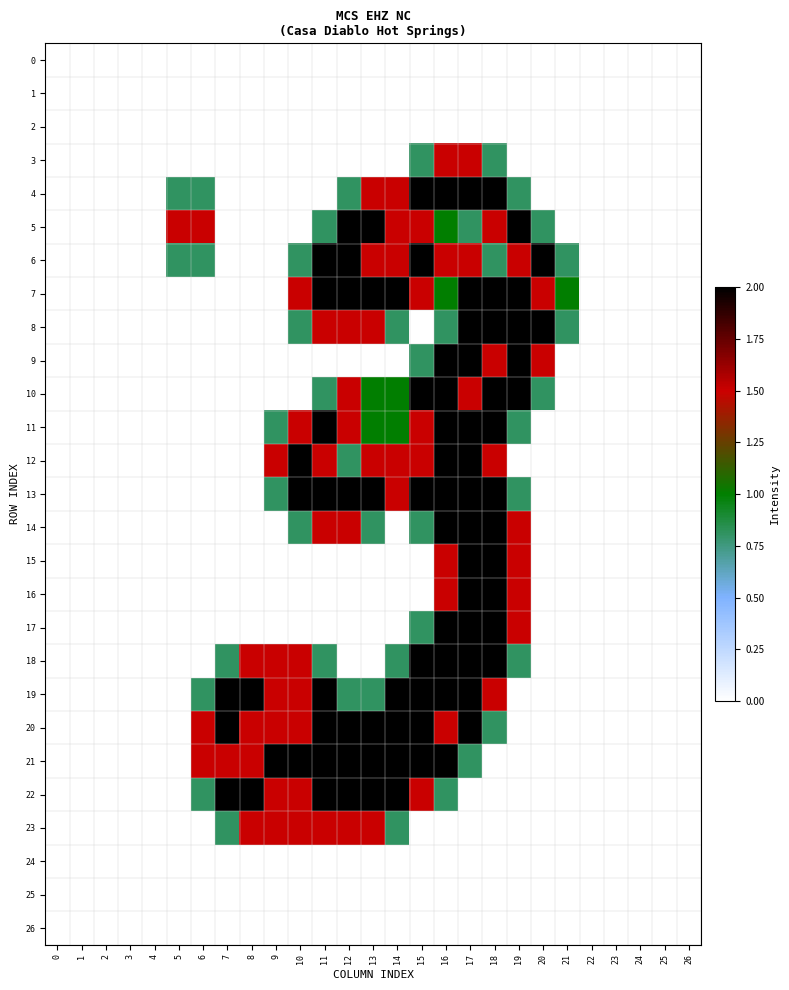

Reading right to left, what are all the values shown in this chart?

0: 26=0.0	25=0.0	24=0.0	23=0.0	22=0.0	21=0.0	20=0.0	19=0.0	18=0.0	17=0.0	16=0.0	15=0.0	14=0.0	13=0.0	12=0.0	11=0.0	10=0.0	9=0.0	8=0.0	7=0.0	6=0.0	5=0.0	4=0.0	3=0.0	2=0.0	1=0.0	0=0.0
1: 26=0.0	25=0.0	24=0.0	23=0.0	22=0.0	21=0.0	20=0.0	19=0.0	18=0.0	17=0.0	16=0.0	15=0.0	14=0.0	13=0.0	12=0.0	11=0.0	10=0.0	9=0.0	8=0.0	7=0.0	6=0.0	5=0.0	4=0.0	3=0.0	2=0.0	1=0.0	0=0.0
2: 26=0.0	25=0.0	24=0.0	23=0.0	22=0.0	21=0.0	20=0.0	19=0.0	18=0.0	17=0.0	16=0.0	15=0.0	14=0.0	13=0.0	12=0.0	11=0.0	10=0.0	9=0.0	8=0.0	7=0.0	6=0.0	5=0.0	4=0.0	3=0.0	2=0.0	1=0.0	0=0.0
3: 26=0.0	25=0.0	24=0.0	23=0.0	22=0.0	21=0.0	20=0.0	19=0.0	18=0.8	17=1.5	16=1.5	15=0.8	14=0.0	13=0.0	12=0.0	11=0.0	10=0.0	9=0.0	8=0.0	7=0.0	6=0.0	5=0.0	4=0.0	3=0.0	2=0.0	1=0.0	0=0.0
4: 26=0.0	25=0.0	24=0.0	23=0.0	22=0.0	21=0.0	20=0.0	19=0.8	18=2.0	17=2.0	16=2.0	15=2.0	14=1.5	13=1.5	12=0.8	11=0.0	10=0.0	9=0.0	8=0.0	7=0.0	6=0.8	5=0.8	4=0.0	3=0.0	2=0.0	1=0.0	0=0.0
5: 26=0.0	25=0.0	24=0.0	23=0.0	22=0.0	21=0.0	20=0.8	19=2.0	18=1.5	17=0.8	16=1.0	15=1.5	14=1.5	13=2.0	12=2.0	11=0.8	10=0.0	9=0.0	8=0.0	7=0.0	6=1.5	5=1.5	4=0.0	3=0.0	2=0.0	1=0.0	0=0.0
6: 26=0.0	25=0.0	24=0.0	23=0.0	22=0.0	21=0.8	20=2.0	19=1.5	18=0.8	17=1.5	16=1.5	15=2.0	14=1.5	13=1.5	12=2.0	11=2.0	10=0.8	9=0.0	8=0.0	7=0.0	6=0.8	5=0.8	4=0.0	3=0.0	2=0.0	1=0.0	0=0.0
7: 26=0.0	25=0.0	24=0.0	23=0.0	22=0.0	21=1.0	20=1.5	19=2.0	18=2.0	17=2.0	16=1.0	15=1.5	14=2.0	13=2.0	12=2.0	11=2.0	10=1.5	9=0.0	8=0.0	7=0.0	6=0.0	5=0.0	4=0.0	3=0.0	2=0.0	1=0.0	0=0.0
8: 26=0.0	25=0.0	24=0.0	23=0.0	22=0.0	21=0.8	20=2.0	19=2.0	18=2.0	17=2.0	16=0.8	15=0.0	14=0.8	13=1.5	12=1.5	11=1.5	10=0.8	9=0.0	8=0.0	7=0.0	6=0.0	5=0.0	4=0.0	3=0.0	2=0.0	1=0.0	0=0.0
9: 26=0.0	25=0.0	24=0.0	23=0.0	22=0.0	21=0.0	20=1.5	19=2.0	18=1.5	17=2.0	16=2.0	15=0.8	14=0.0	13=0.0	12=0.0	11=0.0	10=0.0	9=0.0	8=0.0	7=0.0	6=0.0	5=0.0	4=0.0	3=0.0	2=0.0	1=0.0	0=0.0
10: 26=0.0	25=0.0	24=0.0	23=0.0	22=0.0	21=0.0	20=0.8	19=2.0	18=2.0	17=1.5	16=2.0	15=2.0	14=1.0	13=1.0	12=1.5	11=0.8	10=0.0	9=0.0	8=0.0	7=0.0	6=0.0	5=0.0	4=0.0	3=0.0	2=0.0	1=0.0	0=0.0
11: 26=0.0	25=0.0	24=0.0	23=0.0	22=0.0	21=0.0	20=0.0	19=0.8	18=2.0	17=2.0	16=2.0	15=1.5	14=1.0	13=1.0	12=1.5	11=2.0	10=1.5	9=0.8	8=0.0	7=0.0	6=0.0	5=0.0	4=0.0	3=0.0	2=0.0	1=0.0	0=0.0
12: 26=0.0	25=0.0	24=0.0	23=0.0	22=0.0	21=0.0	20=0.0	19=0.0	18=1.5	17=2.0	16=2.0	15=1.5	14=1.5	13=1.5	12=0.8	11=1.5	10=2.0	9=1.5	8=0.0	7=0.0	6=0.0	5=0.0	4=0.0	3=0.0	2=0.0	1=0.0	0=0.0
13: 26=0.0	25=0.0	24=0.0	23=0.0	22=0.0	21=0.0	20=0.0	19=0.8	18=2.0	17=2.0	16=2.0	15=2.0	14=1.5	13=2.0	12=2.0	11=2.0	10=2.0	9=0.8	8=0.0	7=0.0	6=0.0	5=0.0	4=0.0	3=0.0	2=0.0	1=0.0	0=0.0
14: 26=0.0	25=0.0	24=0.0	23=0.0	22=0.0	21=0.0	20=0.0	19=1.5	18=2.0	17=2.0	16=2.0	15=0.8	14=0.0	13=0.8	12=1.5	11=1.5	10=0.8	9=0.0	8=0.0	7=0.0	6=0.0	5=0.0	4=0.0	3=0.0	2=0.0	1=0.0	0=0.0
15: 26=0.0	25=0.0	24=0.0	23=0.0	22=0.0	21=0.0	20=0.0	19=1.5	18=2.0	17=2.0	16=1.5	15=0.0	14=0.0	13=0.0	12=0.0	11=0.0	10=0.0	9=0.0	8=0.0	7=0.0	6=0.0	5=0.0	4=0.0	3=0.0	2=0.0	1=0.0	0=0.0
16: 26=0.0	25=0.0	24=0.0	23=0.0	22=0.0	21=0.0	20=0.0	19=1.5	18=2.0	17=2.0	16=1.5	15=0.0	14=0.0	13=0.0	12=0.0	11=0.0	10=0.0	9=0.0	8=0.0	7=0.0	6=0.0	5=0.0	4=0.0	3=0.0	2=0.0	1=0.0	0=0.0
17: 26=0.0	25=0.0	24=0.0	23=0.0	22=0.0	21=0.0	20=0.0	19=1.5	18=2.0	17=2.0	16=2.0	15=0.8	14=0.0	13=0.0	12=0.0	11=0.0	10=0.0	9=0.0	8=0.0	7=0.0	6=0.0	5=0.0	4=0.0	3=0.0	2=0.0	1=0.0	0=0.0
18: 26=0.0	25=0.0	24=0.0	23=0.0	22=0.0	21=0.0	20=0.0	19=0.8	18=2.0	17=2.0	16=2.0	15=2.0	14=0.8	13=0.0	12=0.0	11=0.8	10=1.5	9=1.5	8=1.5	7=0.8	6=0.0	5=0.0	4=0.0	3=0.0	2=0.0	1=0.0	0=0.0
19: 26=0.0	25=0.0	24=0.0	23=0.0	22=0.0	21=0.0	20=0.0	19=0.0	18=1.5	17=2.0	16=2.0	15=2.0	14=2.0	13=0.8	12=0.8	11=2.0	10=1.5	9=1.5	8=2.0	7=2.0	6=0.8	5=0.0	4=0.0	3=0.0	2=0.0	1=0.0	0=0.0
20: 26=0.0	25=0.0	24=0.0	23=0.0	22=0.0	21=0.0	20=0.0	19=0.0	18=0.8	17=2.0	16=1.5	15=2.0	14=2.0	13=2.0	12=2.0	11=2.0	10=1.5	9=1.5	8=1.5	7=2.0	6=1.5	5=0.0	4=0.0	3=0.0	2=0.0	1=0.0	0=0.0
21: 26=0.0	25=0.0	24=0.0	23=0.0	22=0.0	21=0.0	20=0.0	19=0.0	18=0.0	17=0.8	16=2.0	15=2.0	14=2.0	13=2.0	12=2.0	11=2.0	10=2.0	9=2.0	8=1.5	7=1.5	6=1.5	5=0.0	4=0.0	3=0.0	2=0.0	1=0.0	0=0.0
22: 26=0.0	25=0.0	24=0.0	23=0.0	22=0.0	21=0.0	20=0.0	19=0.0	18=0.0	17=0.0	16=0.8	15=1.5	14=2.0	13=2.0	12=2.0	11=2.0	10=1.5	9=1.5	8=2.0	7=2.0	6=0.8	5=0.0	4=0.0	3=0.0	2=0.0	1=0.0	0=0.0
23: 26=0.0	25=0.0	24=0.0	23=0.0	22=0.0	21=0.0	20=0.0	19=0.0	18=0.0	17=0.0	16=0.0	15=0.0	14=0.8	13=1.5	12=1.5	11=1.5	10=1.5	9=1.5	8=1.5	7=0.8	6=0.0	5=0.0	4=0.0	3=0.0	2=0.0	1=0.0	0=0.0
24: 26=0.0	25=0.0	24=0.0	23=0.0	22=0.0	21=0.0	20=0.0	19=0.0	18=0.0	17=0.0	16=0.0	15=0.0	14=0.0	13=0.0	12=0.0	11=0.0	10=0.0	9=0.0	8=0.0	7=0.0	6=0.0	5=0.0	4=0.0	3=0.0	2=0.0	1=0.0	0=0.0
25: 26=0.0	25=0.0	24=0.0	23=0.0	22=0.0	21=0.0	20=0.0	19=0.0	18=0.0	17=0.0	16=0.0	15=0.0	14=0.0	13=0.0	12=0.0	11=0.0	10=0.0	9=0.0	8=0.0	7=0.0	6=0.0	5=0.0	4=0.0	3=0.0	2=0.0	1=0.0	0=0.0
26: 26=0.0	25=0.0	24=0.0	23=0.0	22=0.0	21=0.0	20=0.0	19=0.0	18=0.0	17=0.0	16=0.0	15=0.0	14=0.0	13=0.0	12=0.0	11=0.0	10=0.0	9=0.0	8=0.0	7=0.0	6=0.0	5=0.0	4=0.0	3=0.0	2=0.0	1=0.0	0=0.0